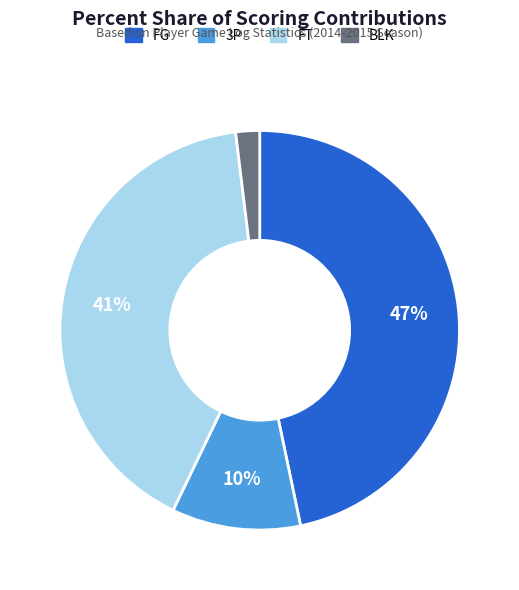

Which category has the biggest portion of the pie?

FG